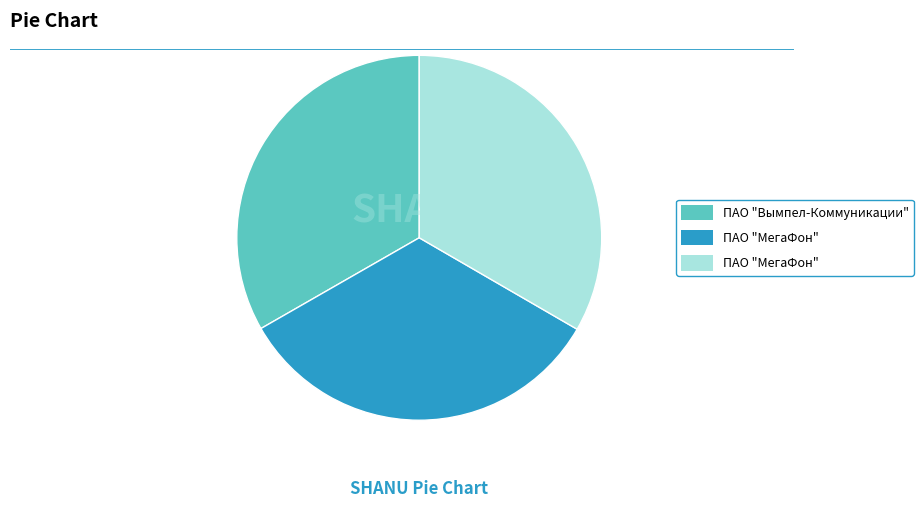

Does any single category account for the majority?

No